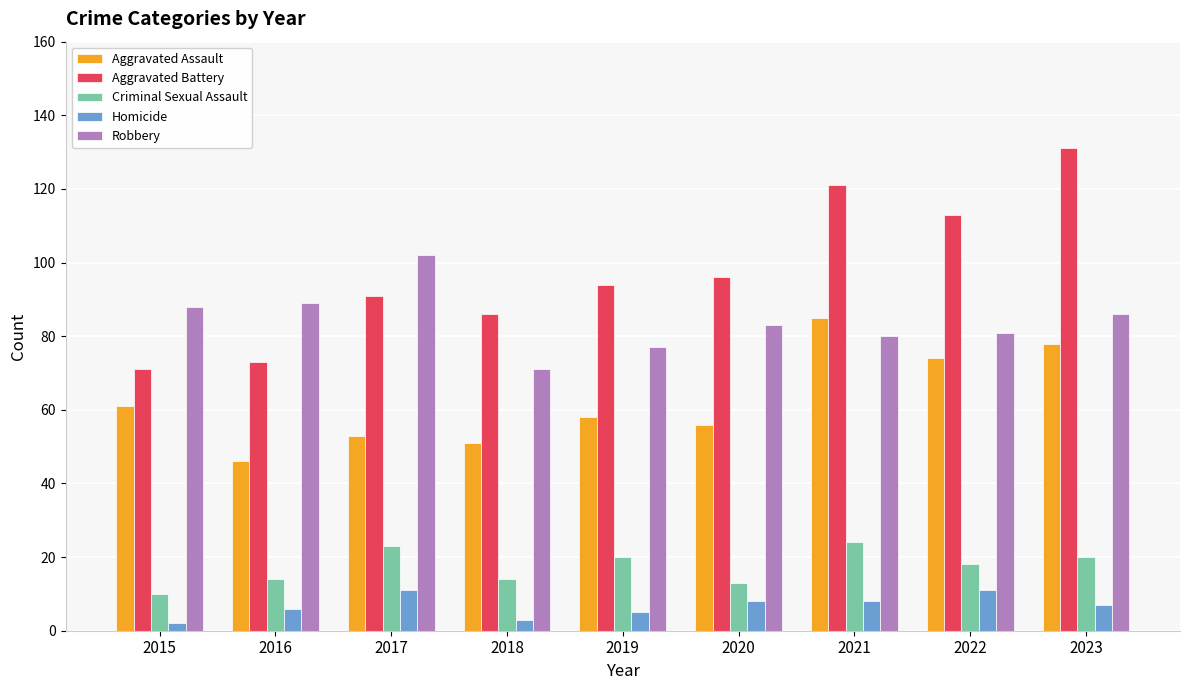

What is the greatest value displayed?

131